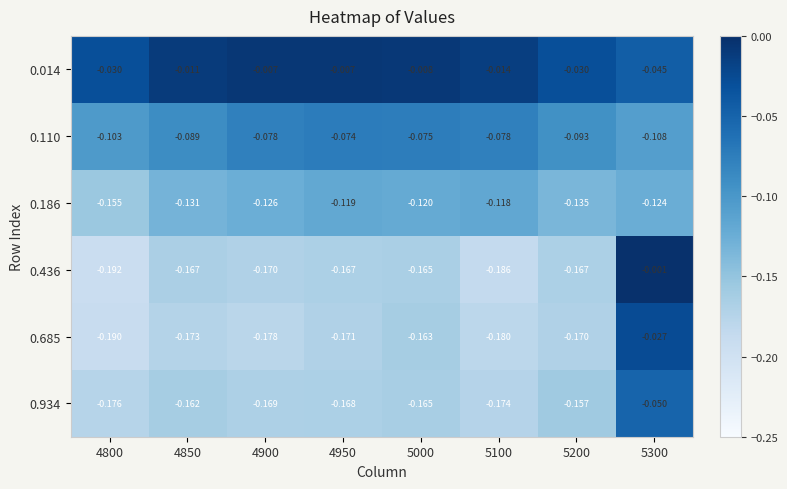

Is the value of 0.934 at 4800 greater than the value of 0.436 at 4950?

No